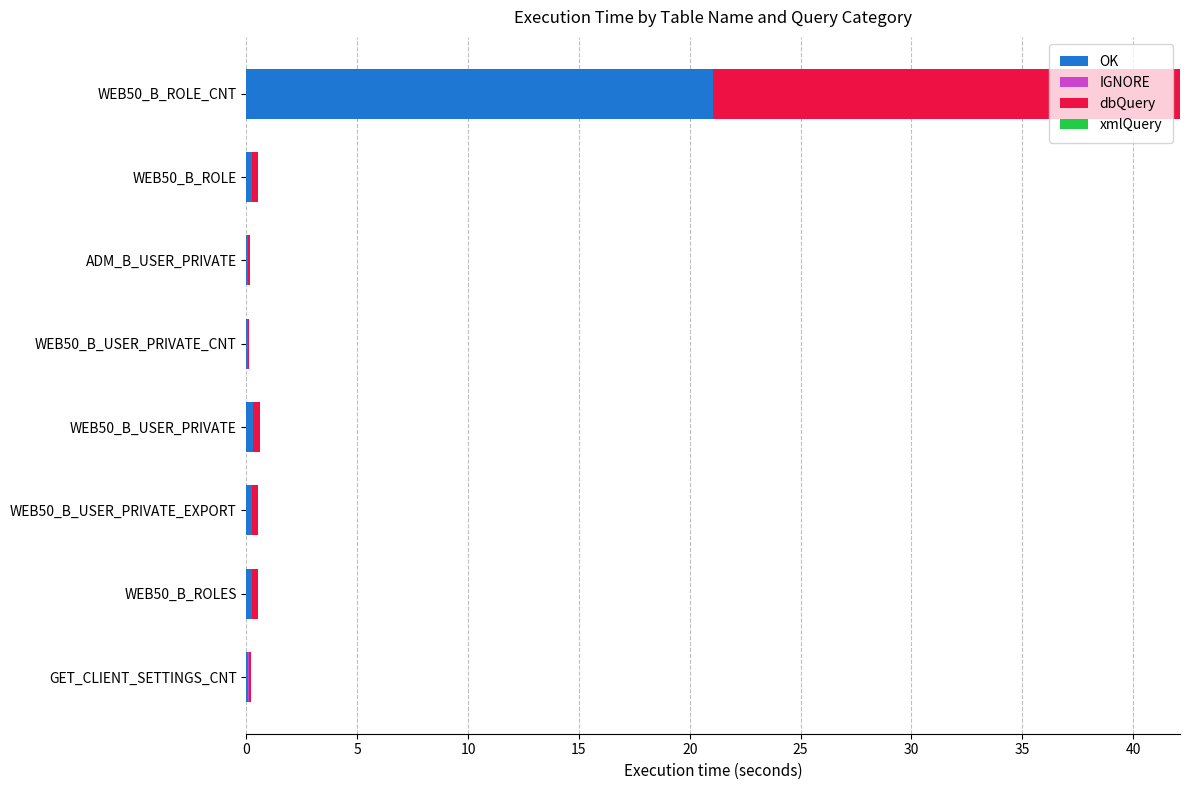

What is the sum of all OK values?

22.4